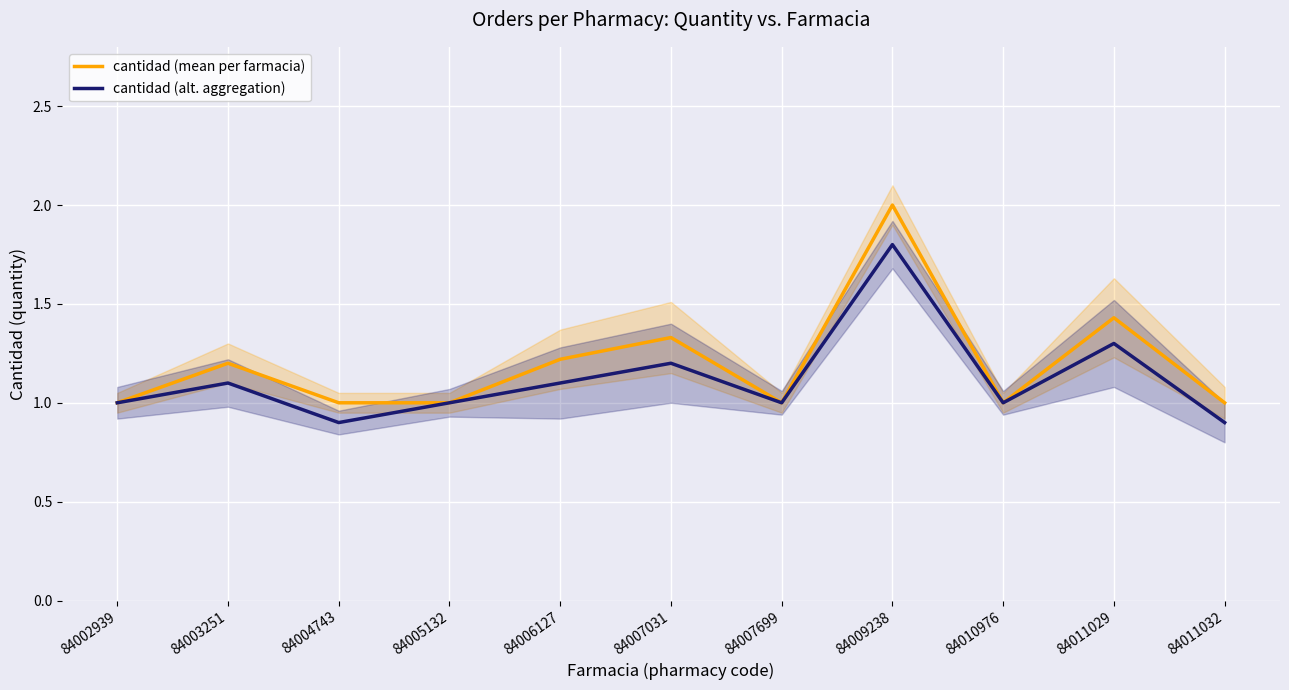

In cantidad (mean per farmacia), how many points are higher than both neighbors (excluding endpoints)?

4